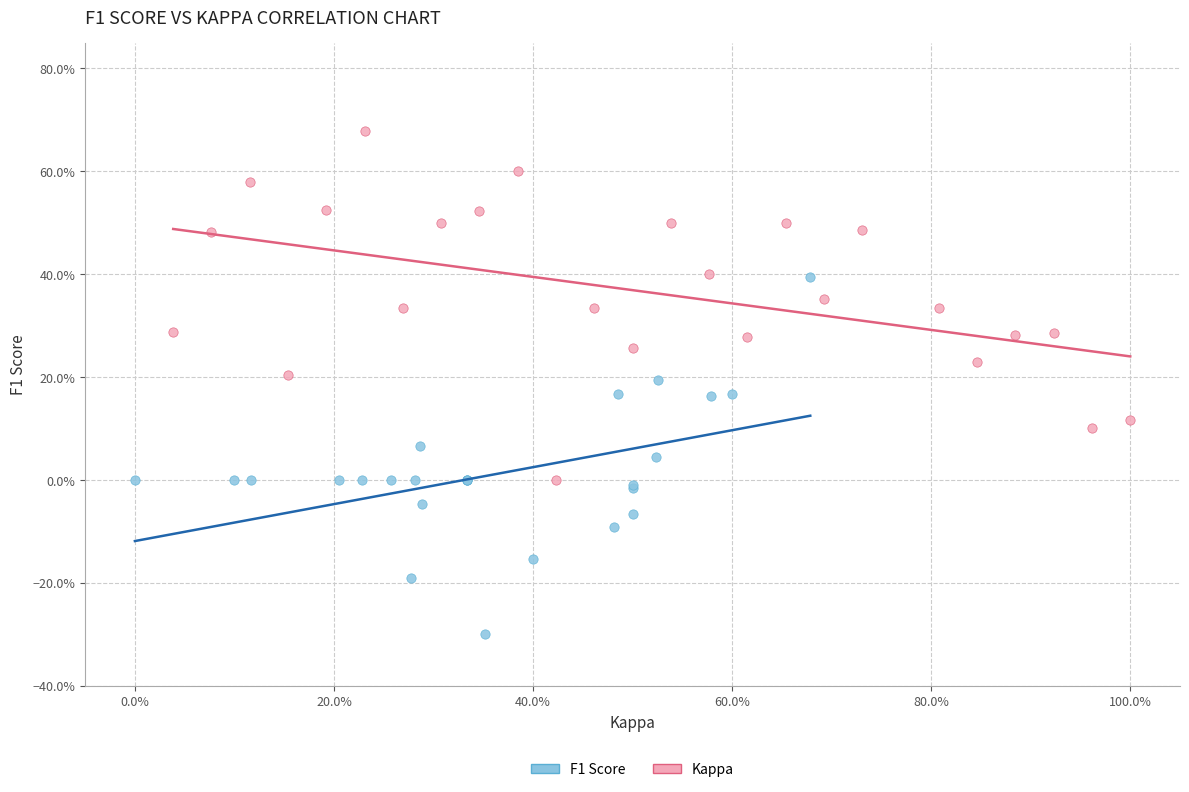

What are all the series names shown in the legend?

F1 Score, Kappa